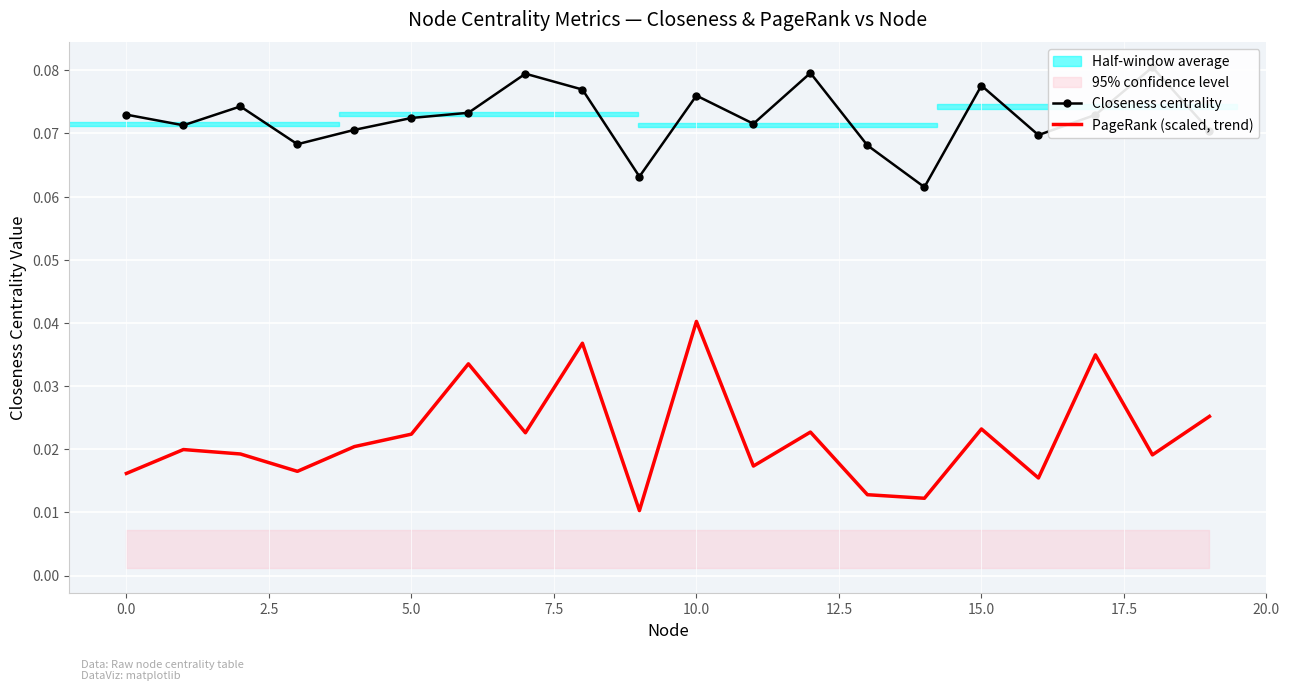

What is the greatest value displayed?

0.1